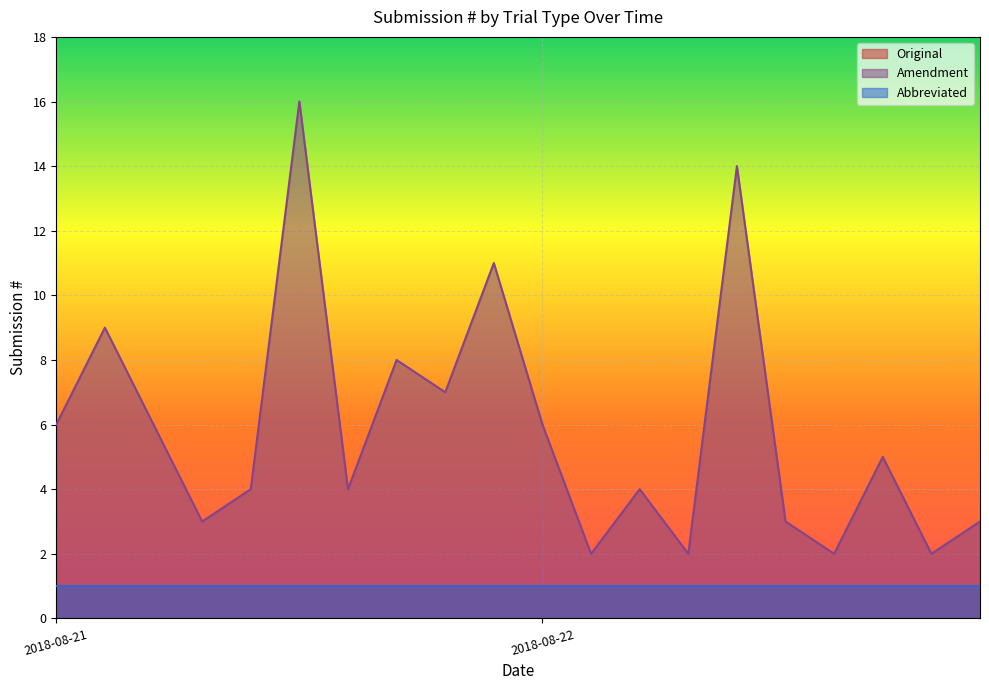

What is the spread (max minus min) of values at 2018-08-22?

5